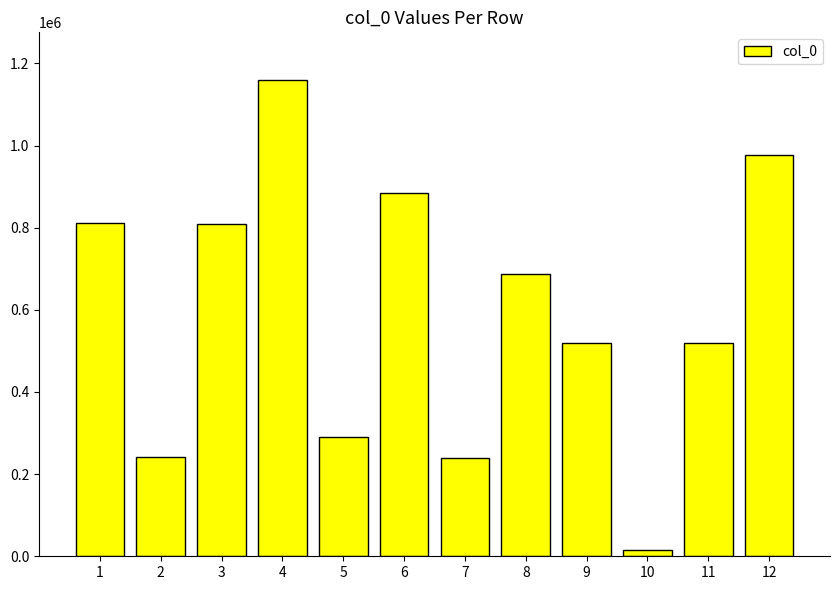

Approximately how many times larger is the value at 9 compared to 10?

34.4